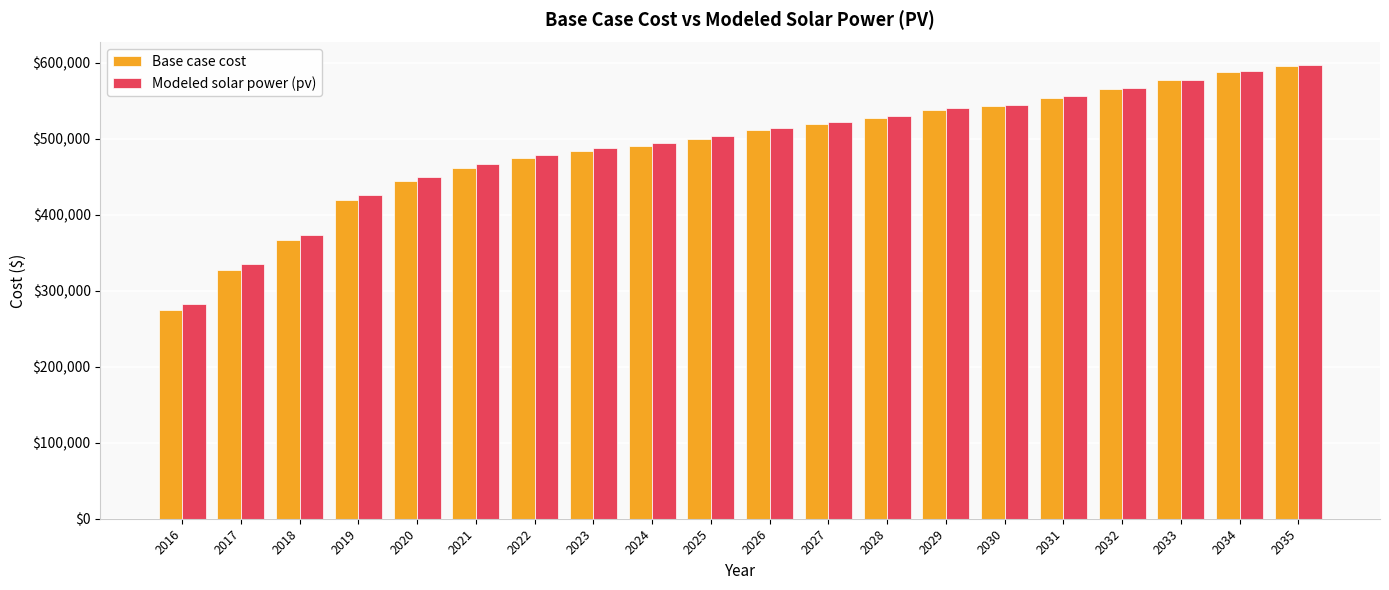

Reading right to left, transcribe all the data shown in this chart.

Base case cost: 596295.1	588098.6	576828.4	565558.2	554288.0	543017.8	537895.0	527649.4	519452.9	511256.4	499986.2	490765.2	483593.2	474372.2	462077.4	444659.9	420070.4	366793.2	327859.8	274582.6
Modeled solar power (pv): 596924.8	588946.3	577940.6	566941.1	555947.9	544961.1	540043.4	530079.6	522142.8	514212.3	503258.4	494331.4	487430.8	478517.7	466583.4	449610.5	425582.7	373311.5	335184.6	282949.2